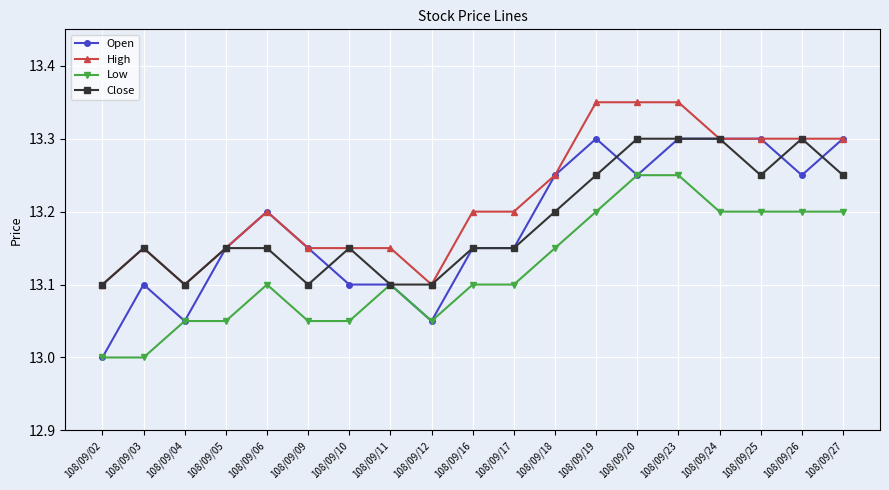

Is the value of High at 108/09/09 greater than the value of Open at 108/09/02?

Yes